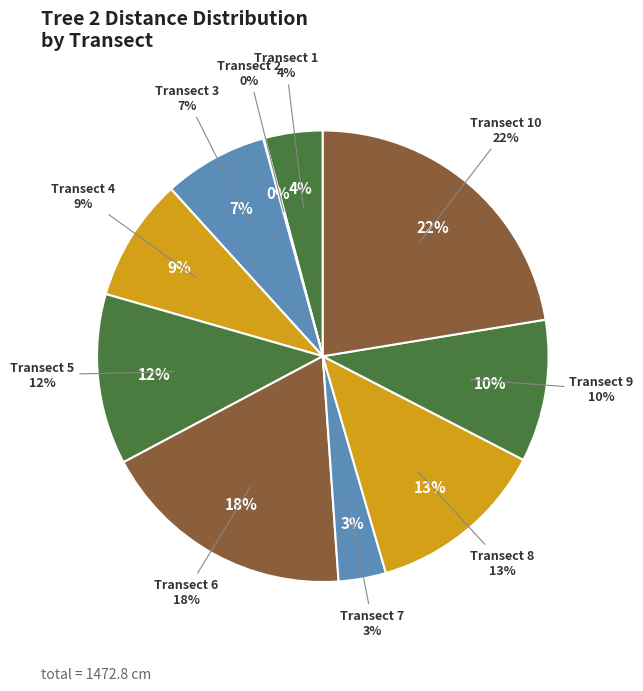

Is there a majority slice in this chart?

No